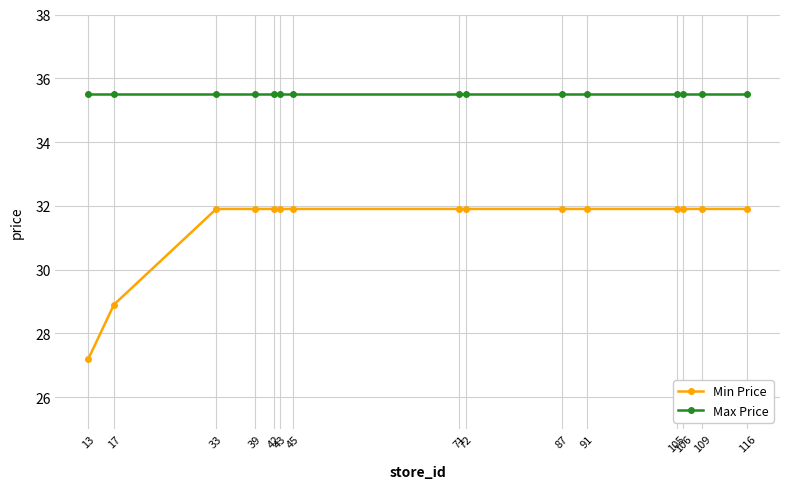

Rank the series by their average value, from lowest to highest.

Min Price, Max Price